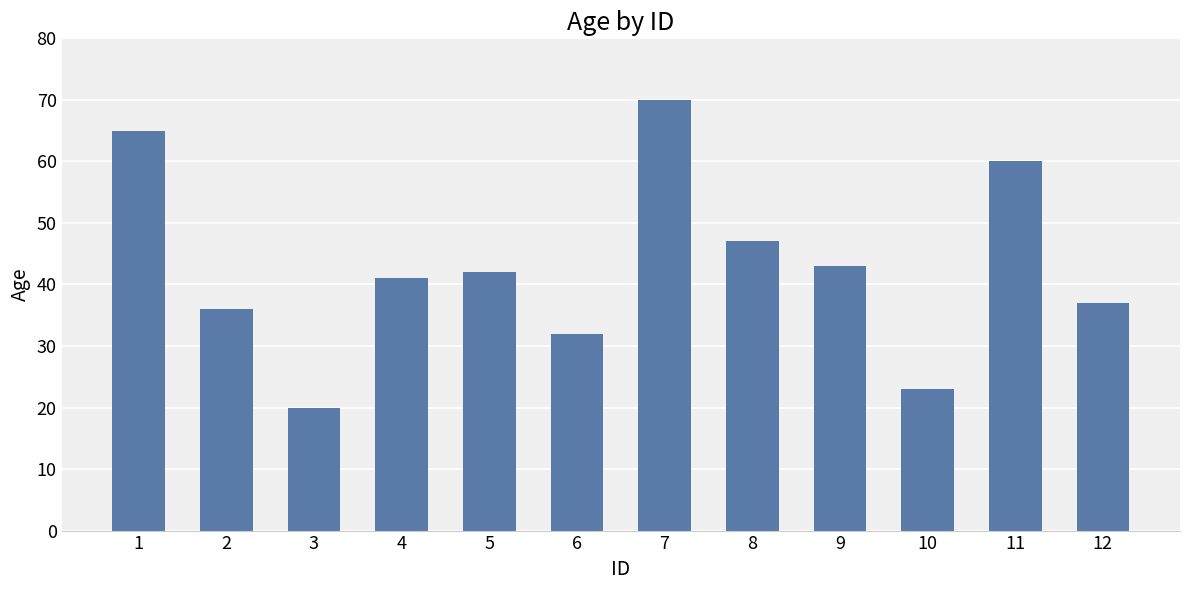

True or false: the data shows 60 at 11.

True